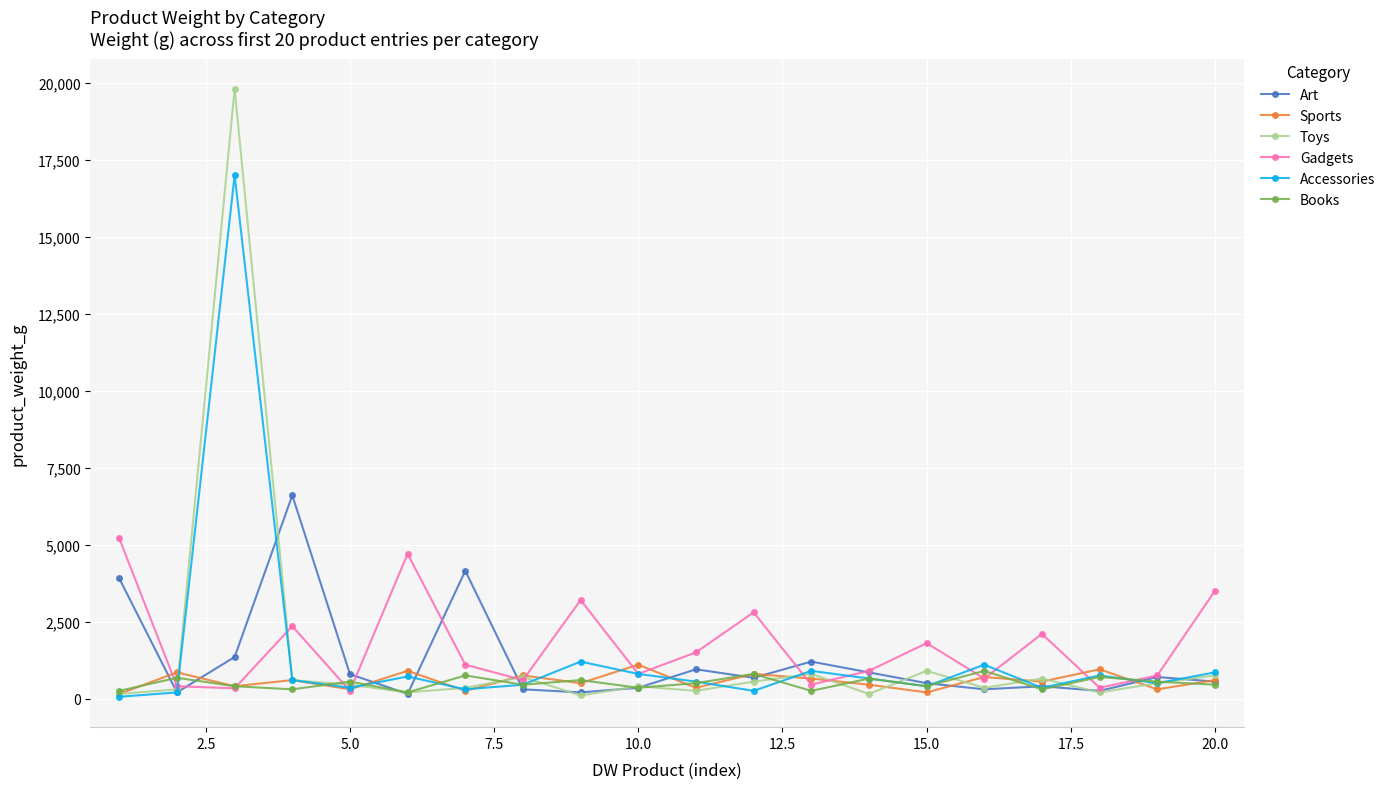

What is the maximum value for Accessories?

17000